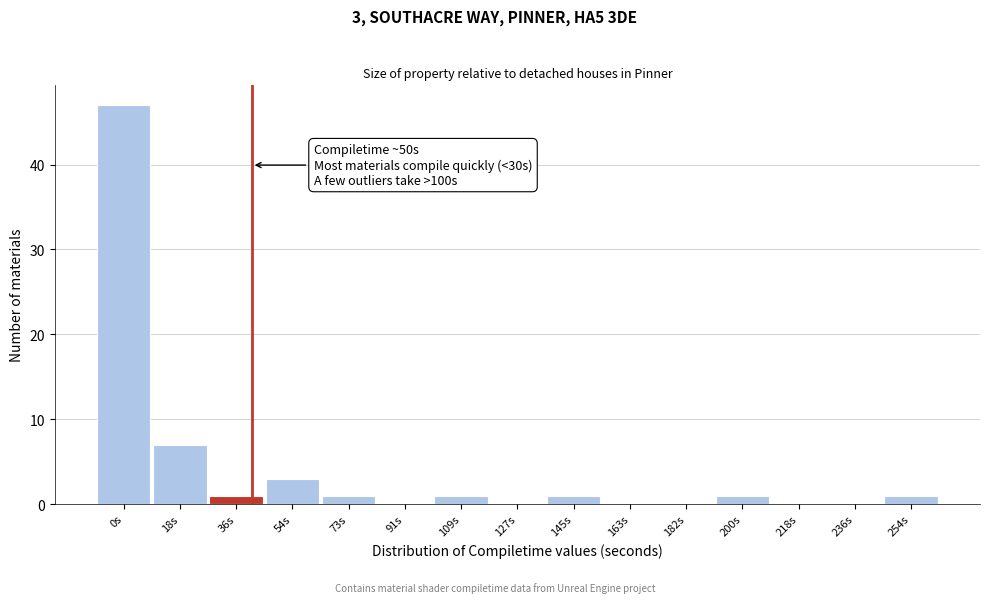

Reading right to left, extract all data points from this chart.

254s=1	236s=0	218s=0	200s=1	182s=0	163s=0	145s=1	127s=0	109s=1	91s=0	73s=1	54s=3	36s=1	18s=7	0s=47